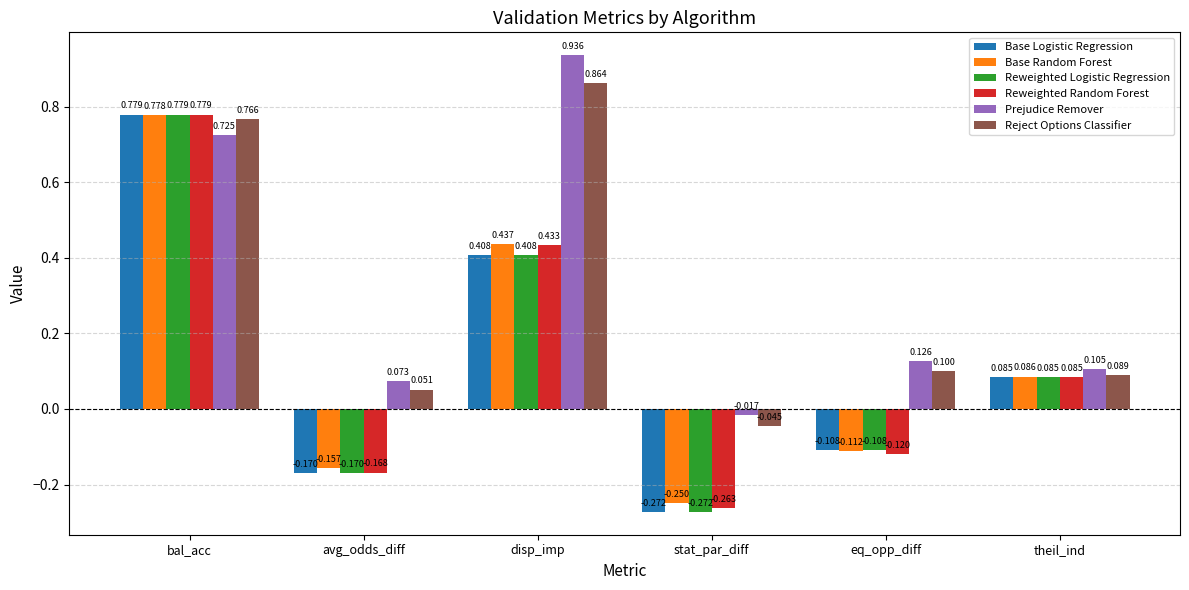

What position from the right is theil_ind?

1